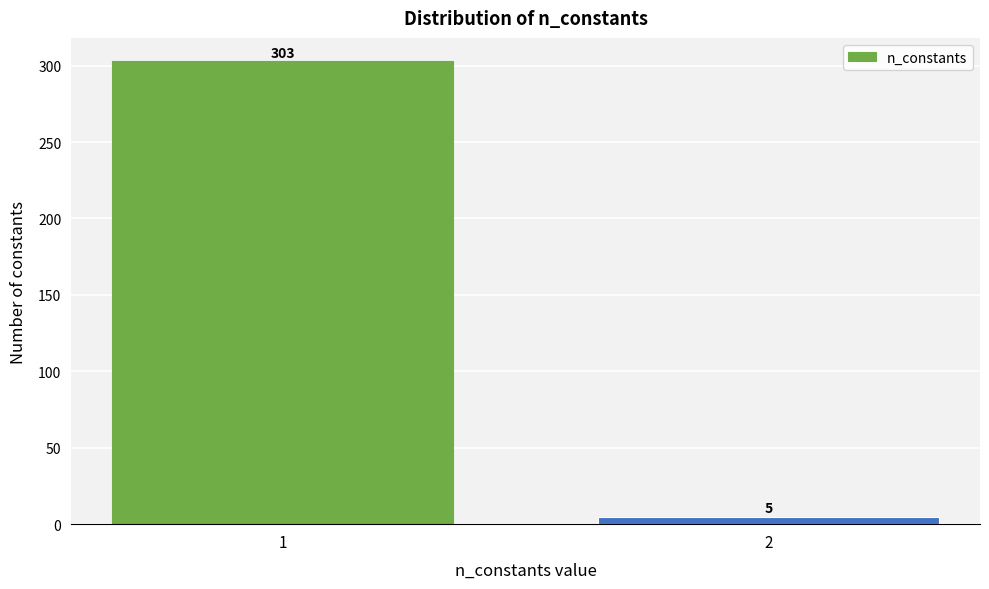

Reading right to left, list all the values displayed in this chart.

2=5	1=303